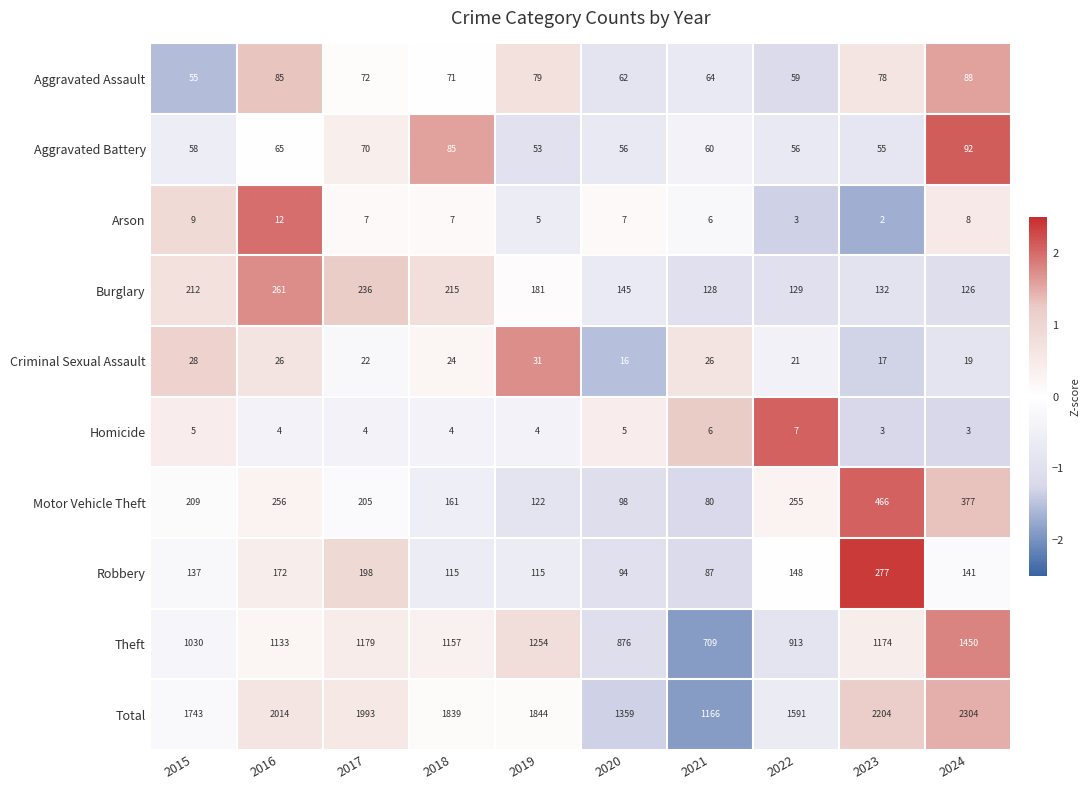

What is the greatest value displayed?

2304